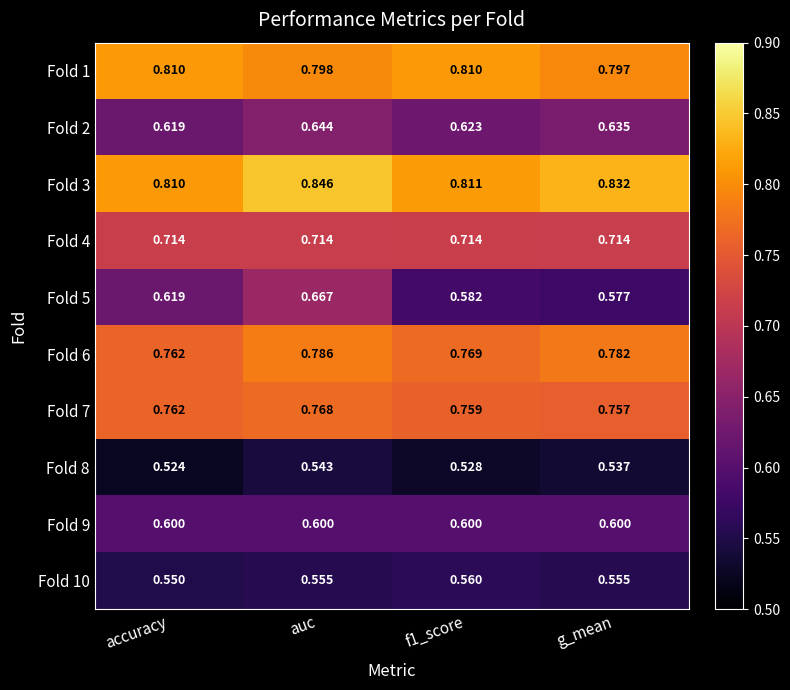

What is the spread (max minus min) of values at auc?

0.3